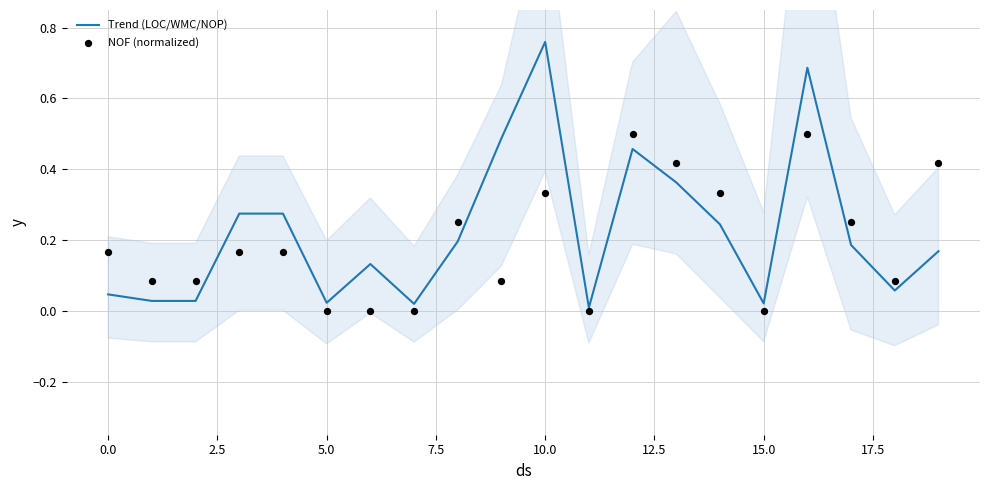

Is the value of NOF (normalized) at 5.0 greater than the value of Trend (LOC/WMC/NOP) at 14?

No